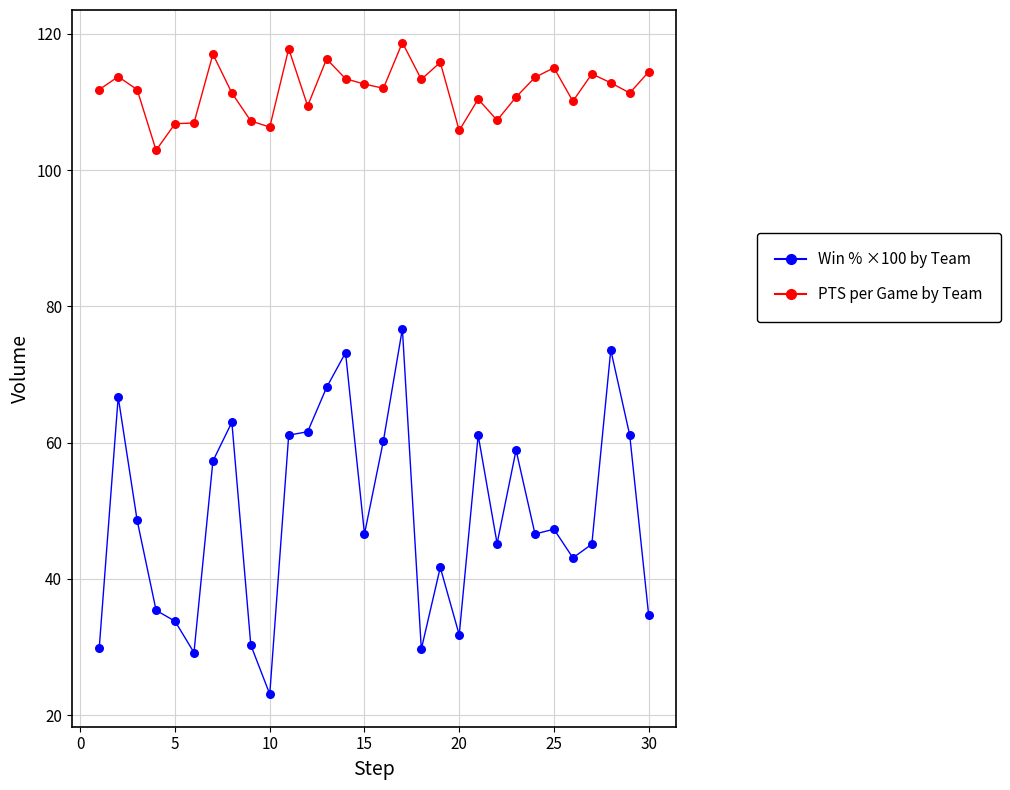

What is the smallest value displayed?

23.1